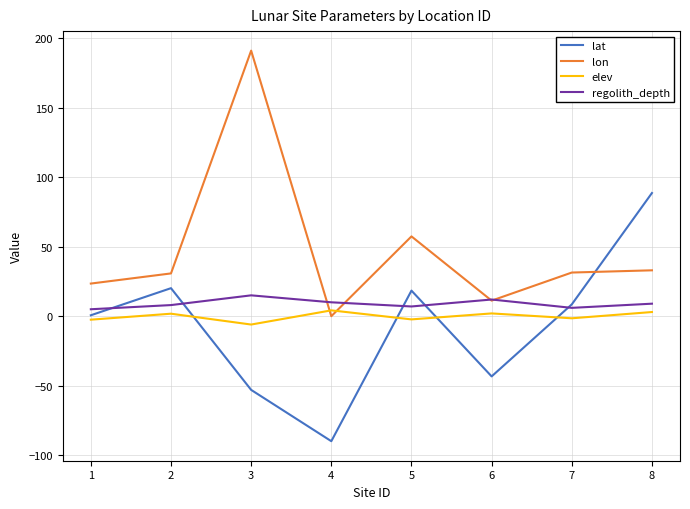

At which category does regolith_depth reach its first local valley?

5